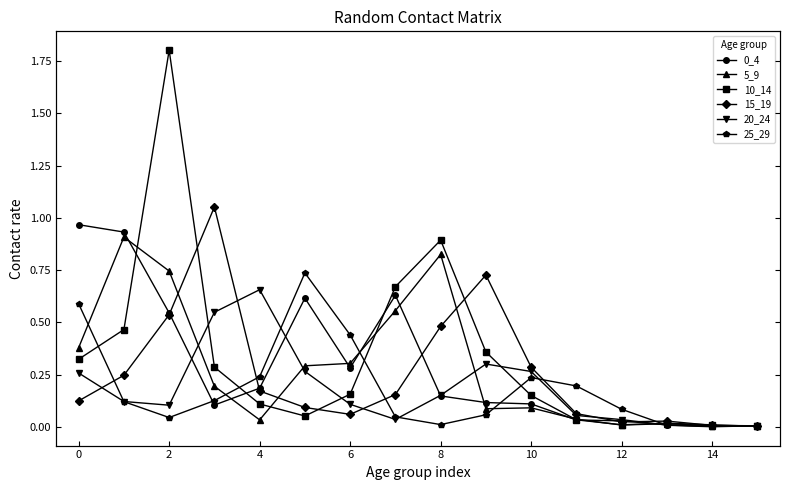

The 0_4 series shows 0.4 at 8. True or false?

False